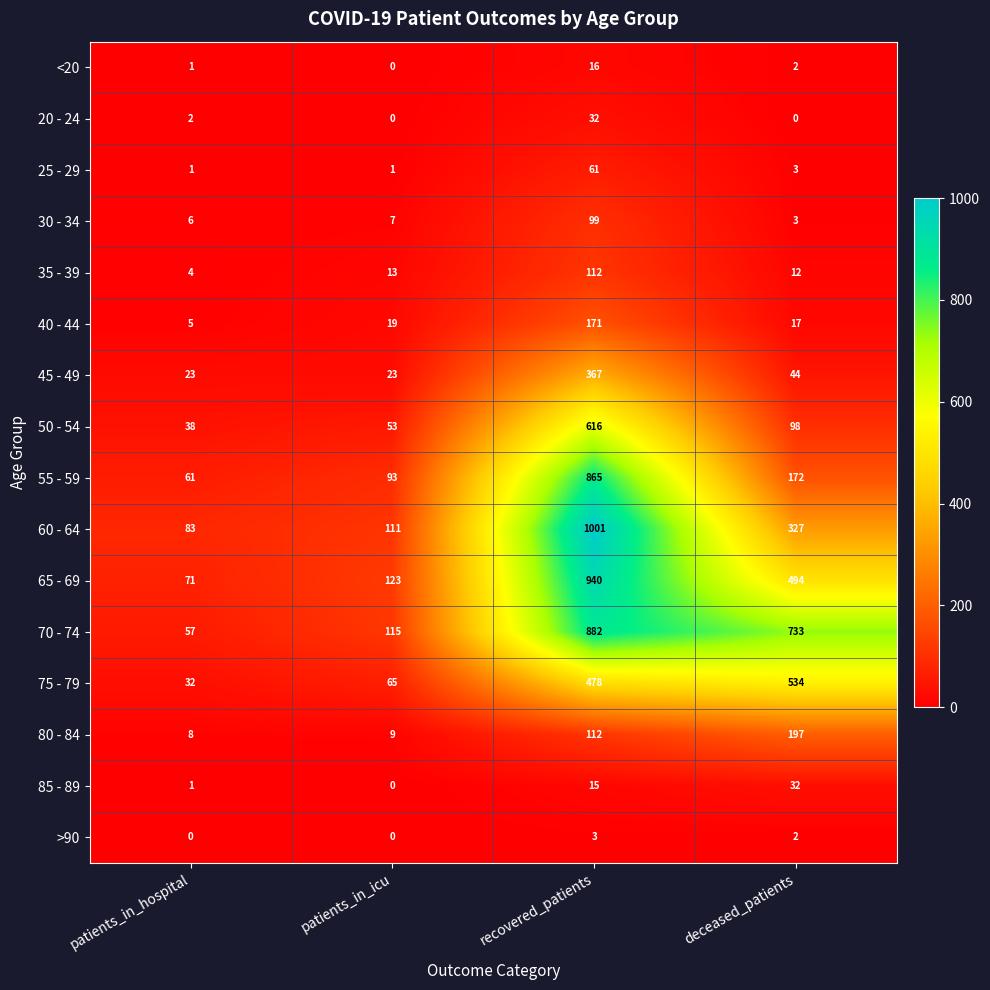

Which series changed the most between patients_in_icu and deceased_patients?

70 - 74